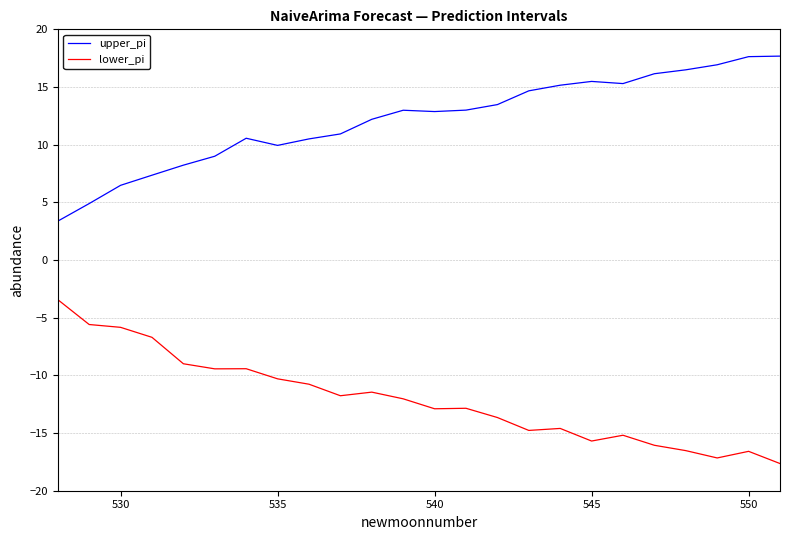

True or false: lower_pi and upper_pi intersect in this chart.

False